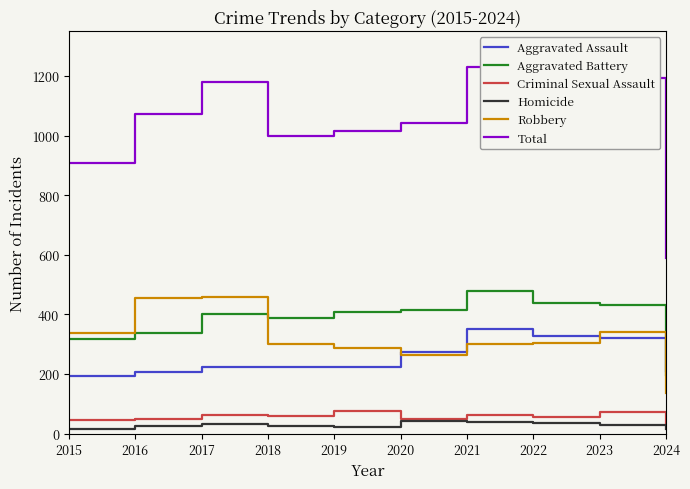

Which series has the largest range (max minus min)?

Total